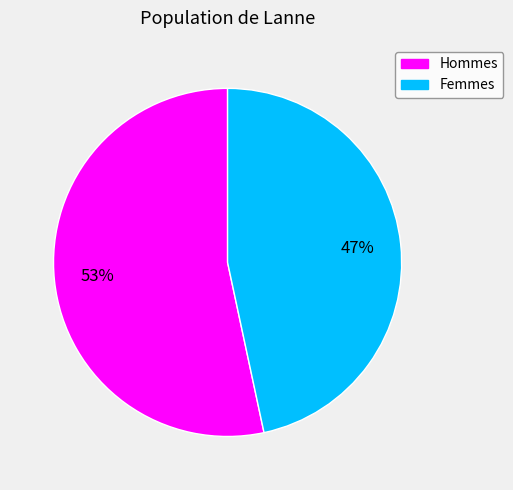

Does any single category account for the majority?

Yes